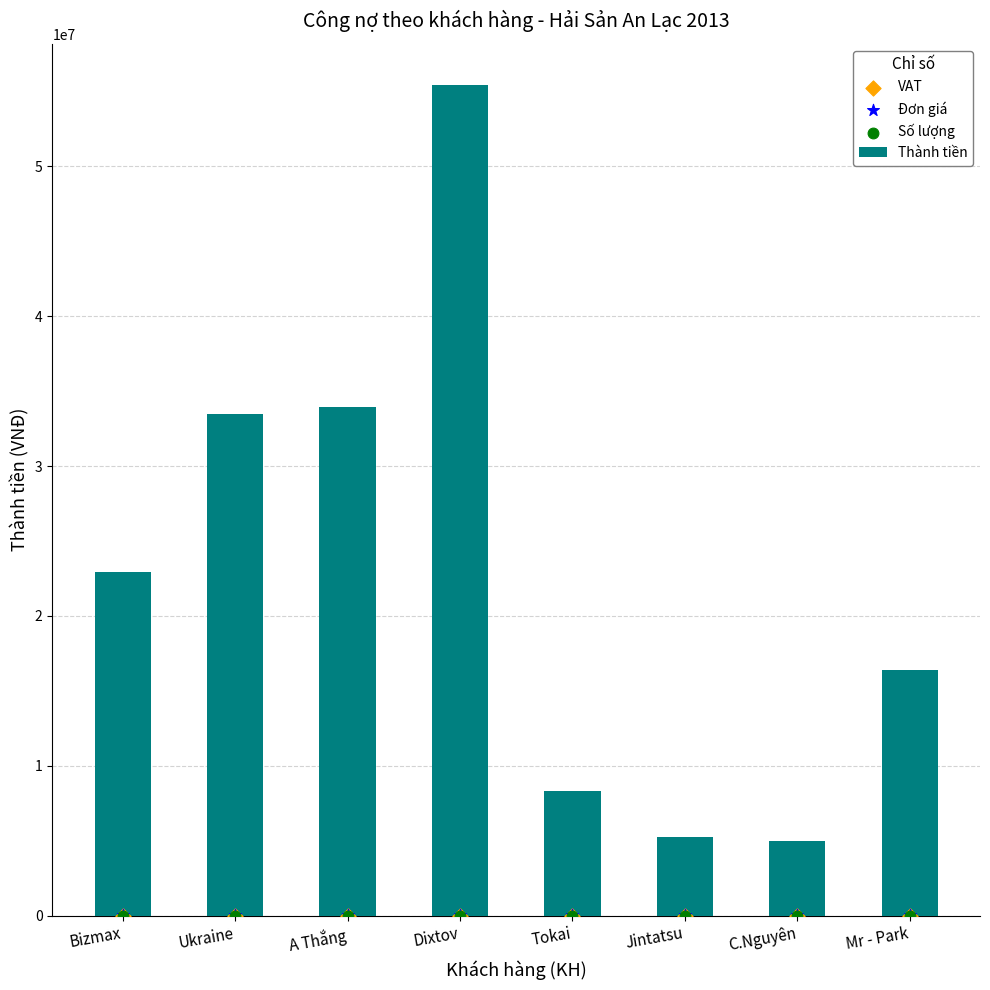

What is the total value across all series at Ukraine?

33463835